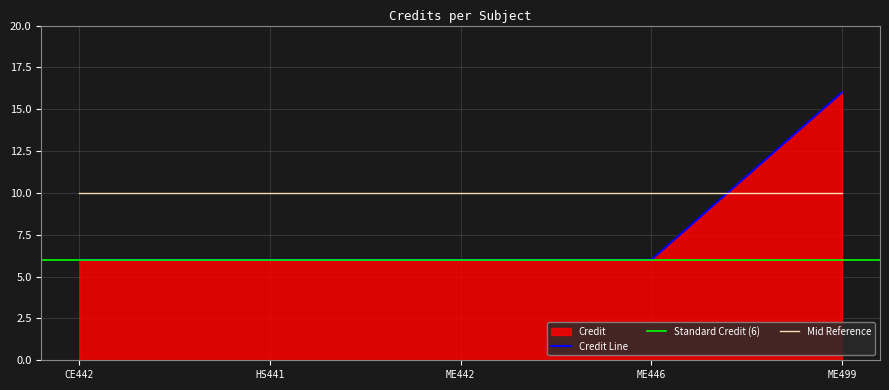

What is the sum of all values?

40